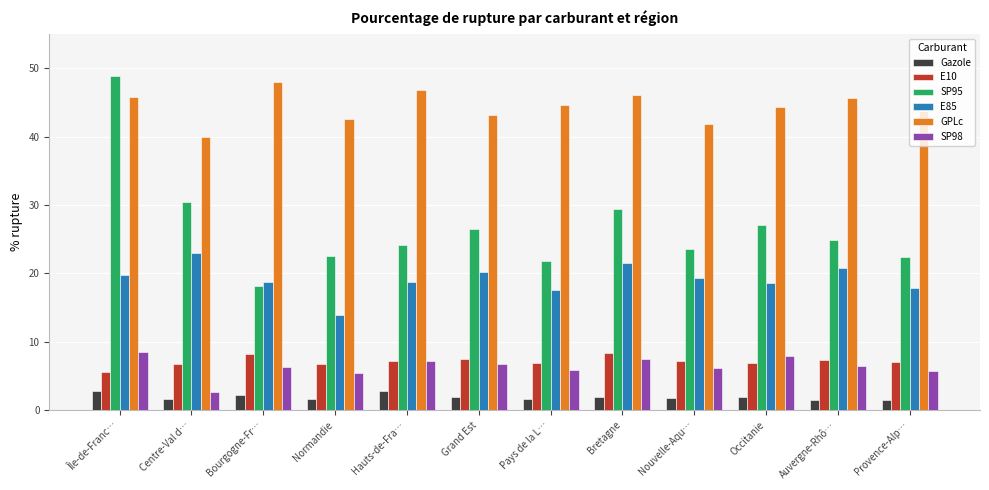

What is the average value of the E10 series?

7.1